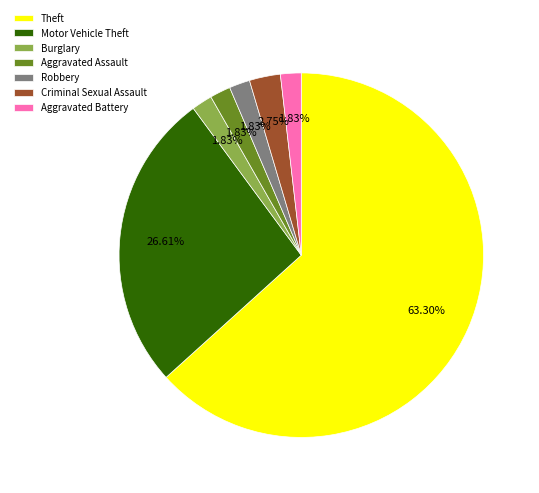

Between Motor Vehicle Theft and Criminal Sexual Assault, which is larger?

Motor Vehicle Theft